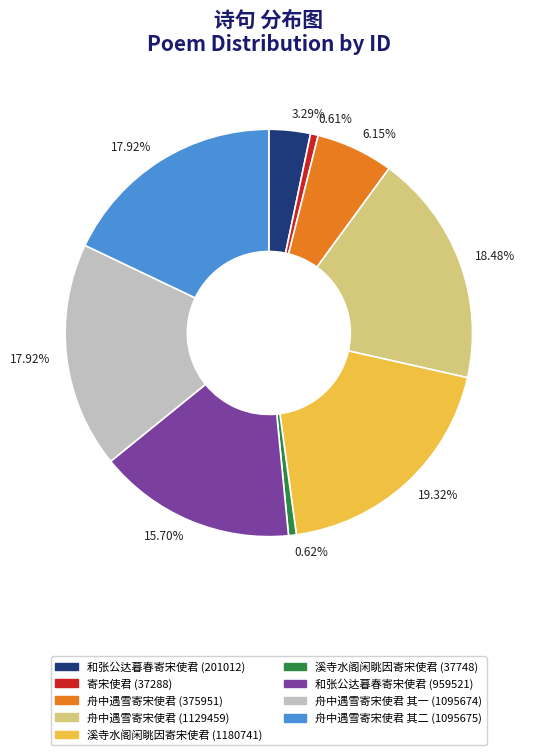

Is there any slice that represents more than half of the pie?

No